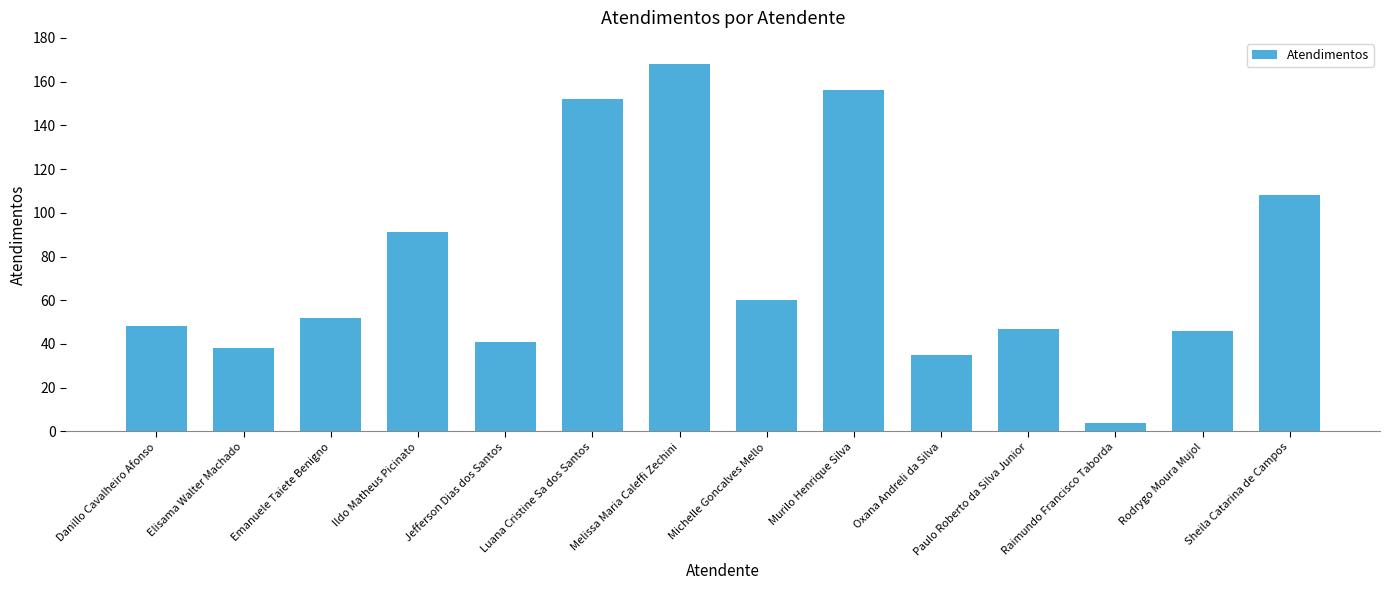

Where is the data nearest to the value 86?

Ildo Matheus Picinato